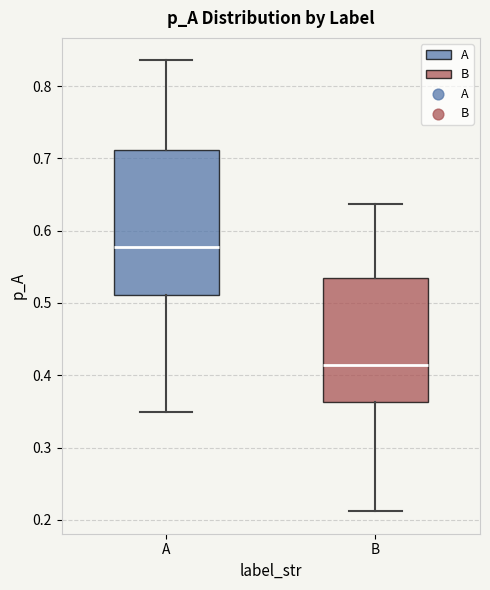

Reading left to right, read every box against the y-axis: the position of its median line, the range the box covers, and the ends of its whiskers. The values are not printed on the chart, so give them approximately, as read against the axis.

A: median 0.58, box 0.51 to 0.71, whiskers 0.35 to 0.84
B: median 0.41, box 0.36 to 0.53, whiskers 0.21 to 0.64